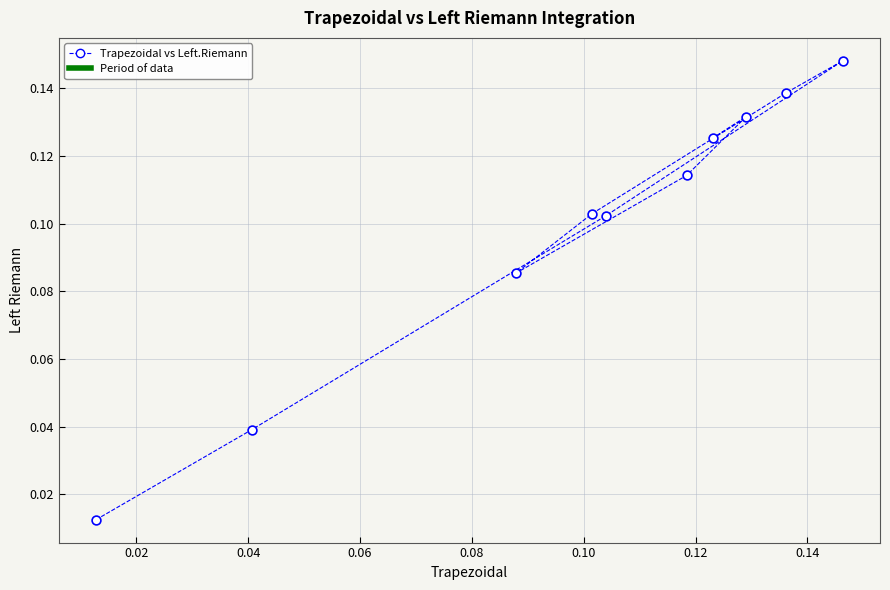

How many points are shown in the scatter plot?

10